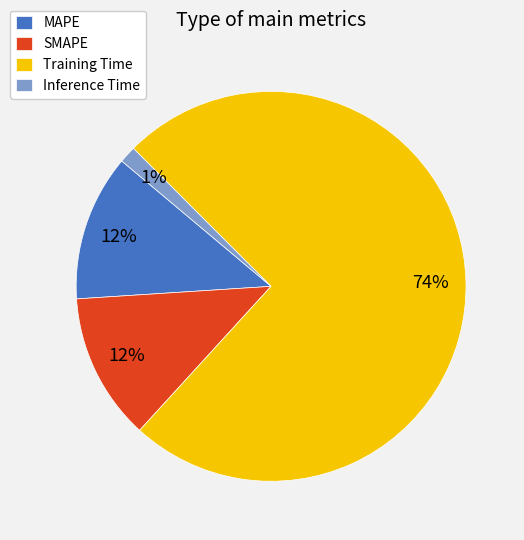

Do Training Time and SMAPE together represent more than half of the pie?

Yes